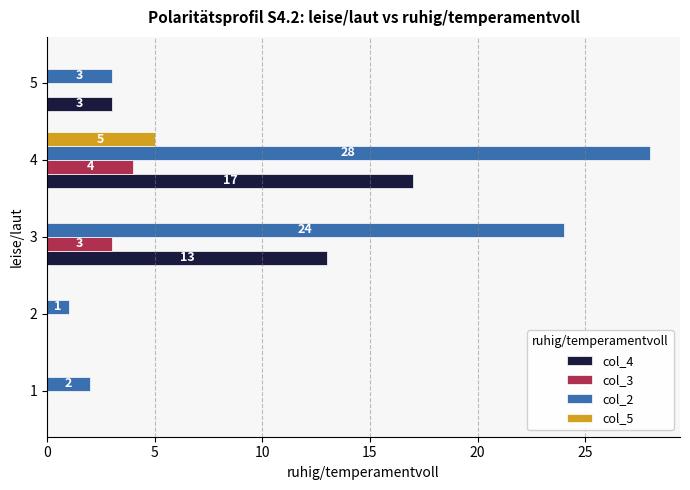

True or false: col_3 has a value of 0 at 2.

True